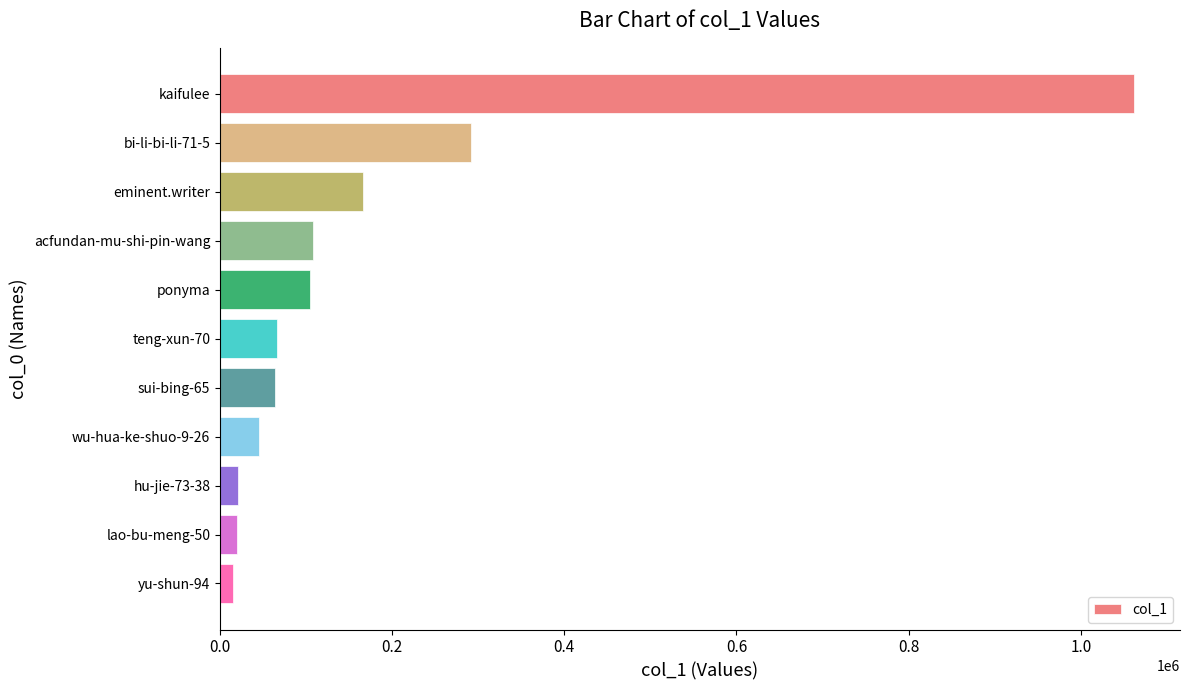

What is the maximum value shown in the chart?

1062193